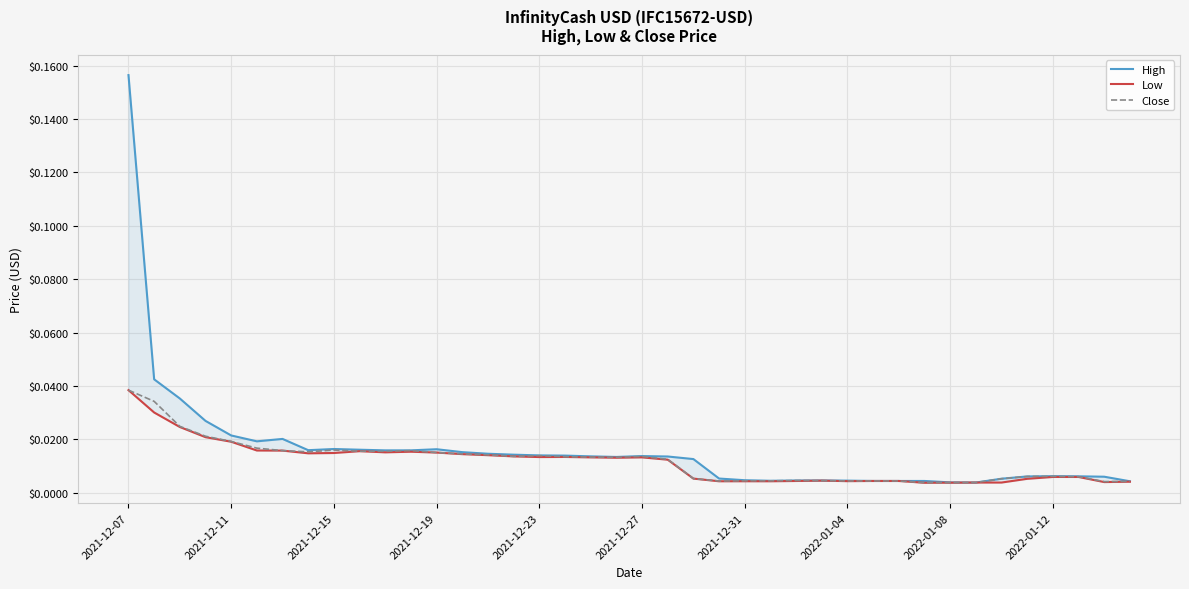

Which category has the highest value in the Close series?

2021-12-07